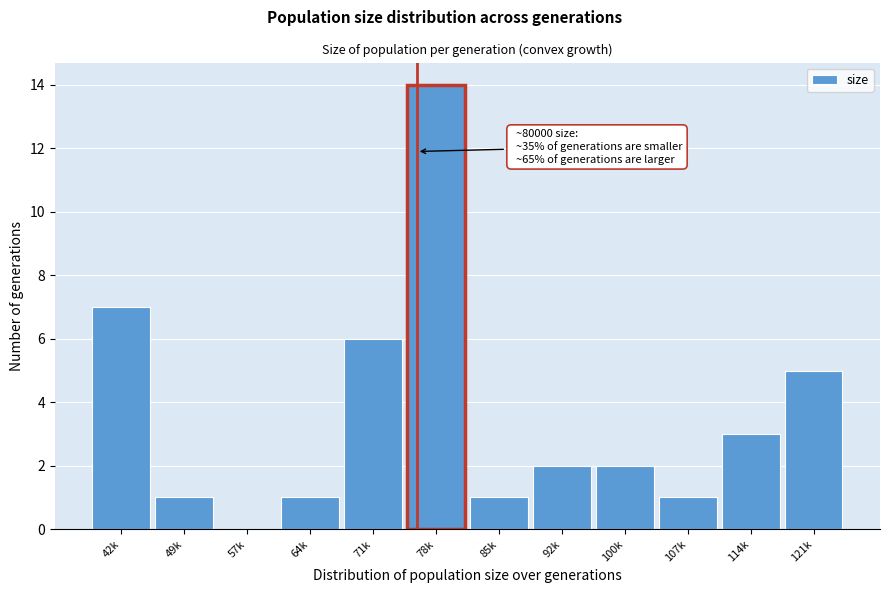

Reading left to right, transcribe all the data shown in this chart.

42k=7	49k=1	57k=0	64k=1	71k=6	78k=14	85k=1	92k=2	100k=2	107k=1	114k=3	121k=5